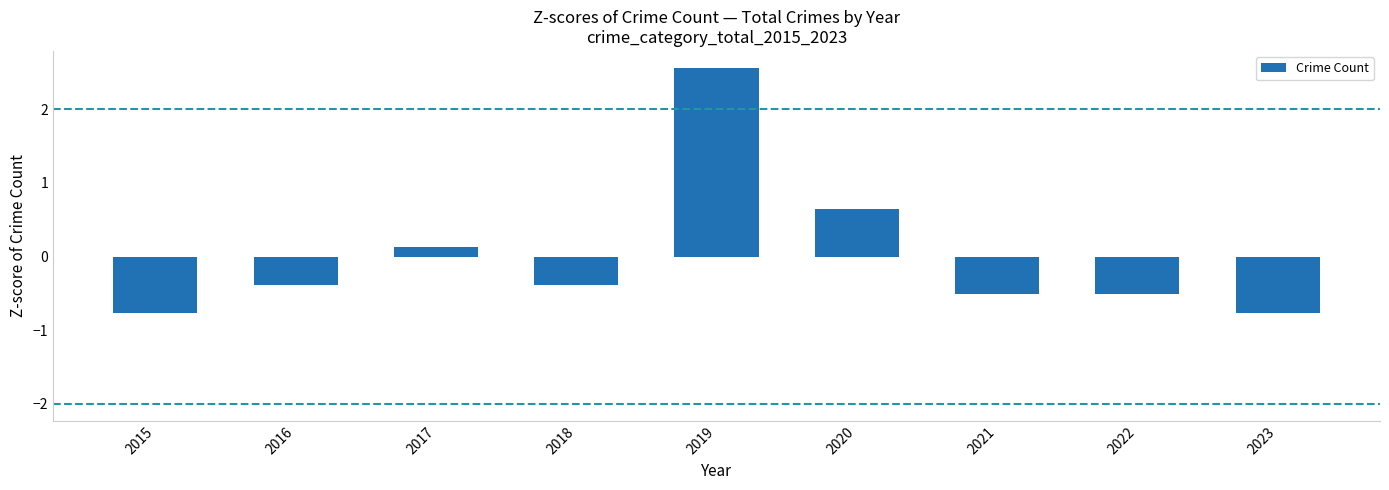

Reading left to right, what are all the values shown in this chart?

-0.8	-0.4	0.1	-0.4	2.6	0.6	-0.5	-0.5	-0.8